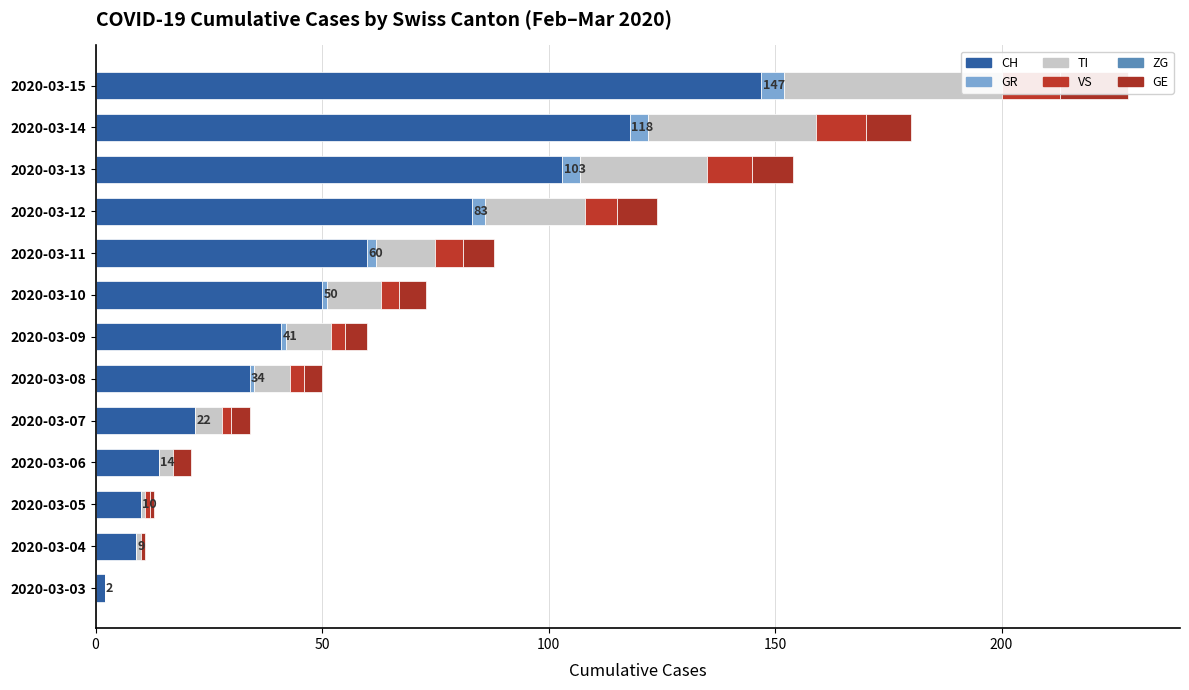

The value of CH at 2020-03-11 is 60.0. True or false?

True